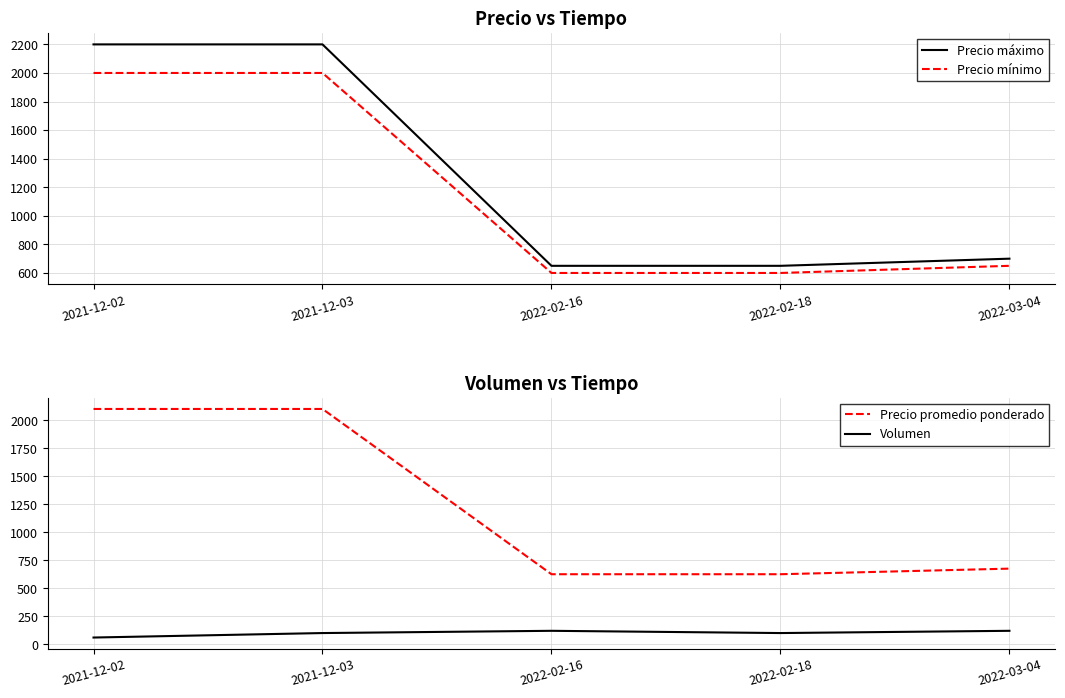

Is this an area chart (filled region under the line)?

No